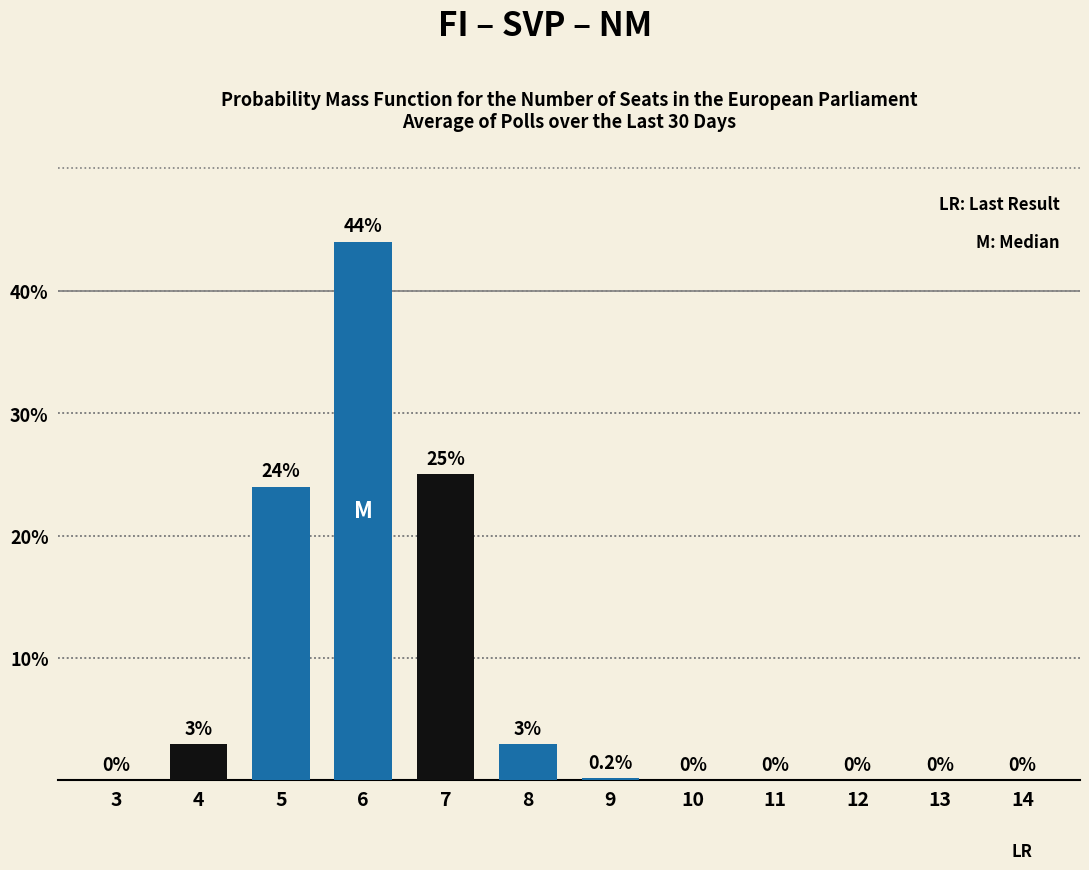

Reading left to right, what are all the values shown in this chart?

3=0.0	4=3.0	5=24.0	6=44.0	7=25.0	8=3.0	9=0.2	10=0.0	11=0.0	12=0.0	13=0.0	14=0.0